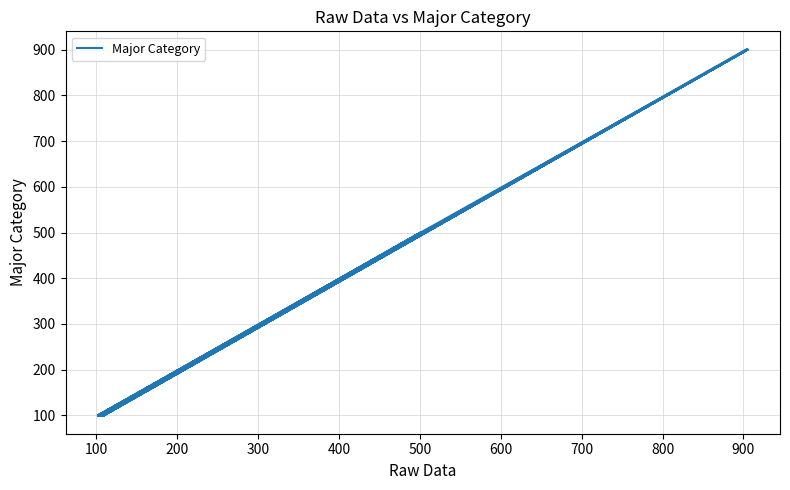

How many points are higher than both their immediate neighbors (excluding endpoints)?

7